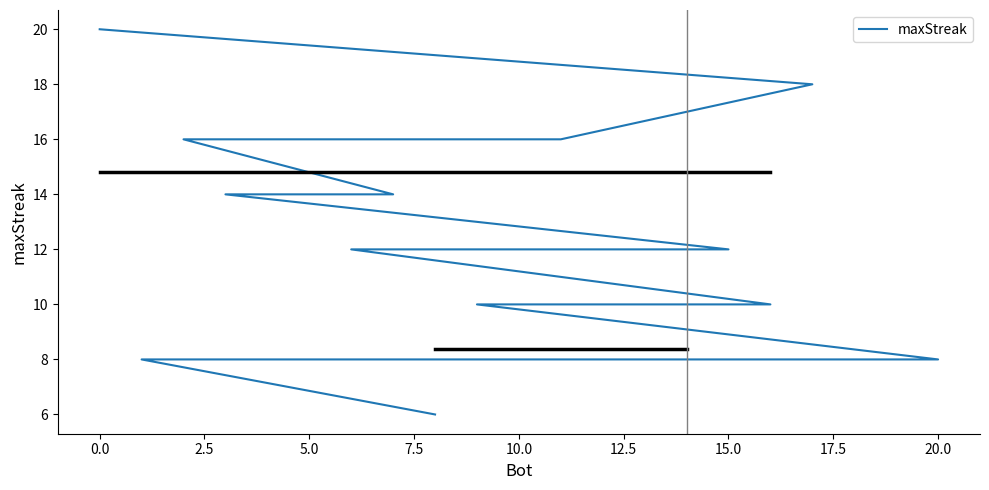

What is the greatest value displayed?

20